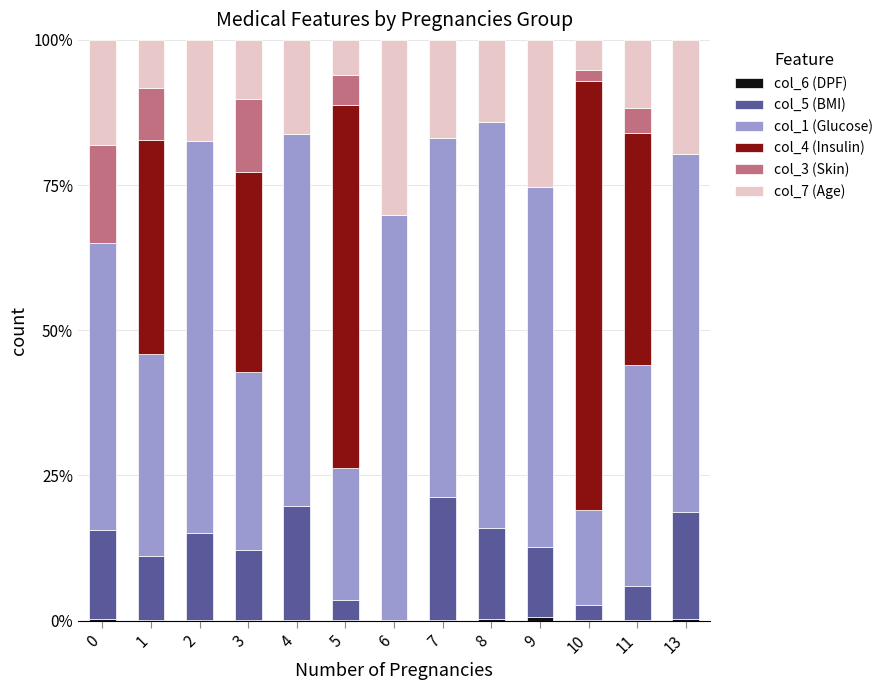

Are the bars horizontal?

No